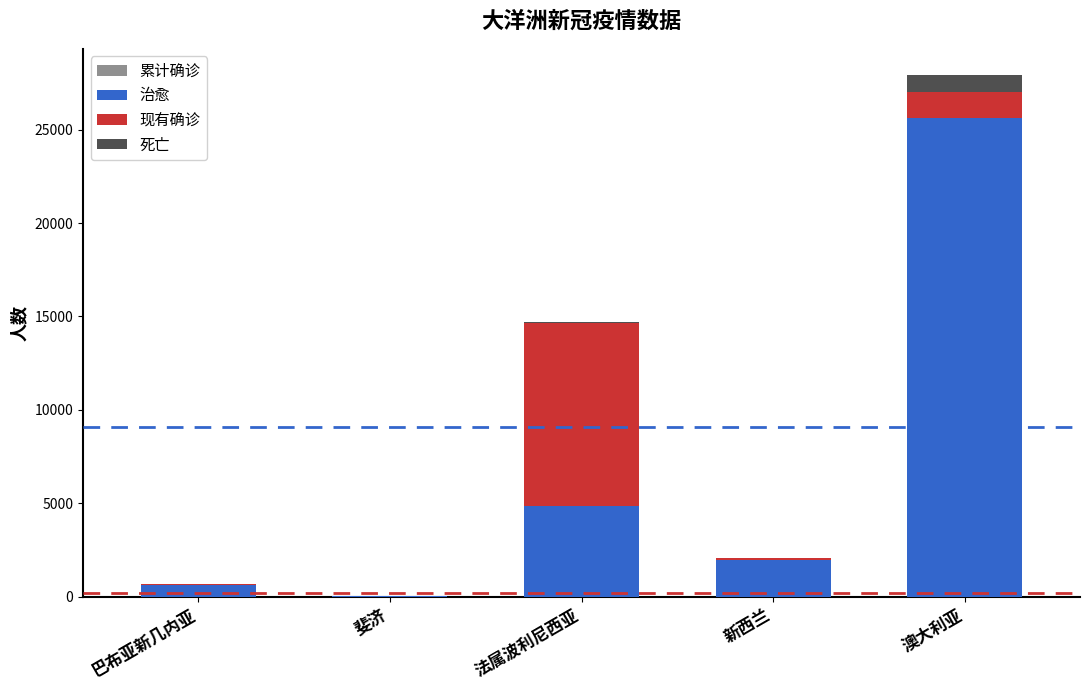

What is the total value across all series at 新西兰?

4138